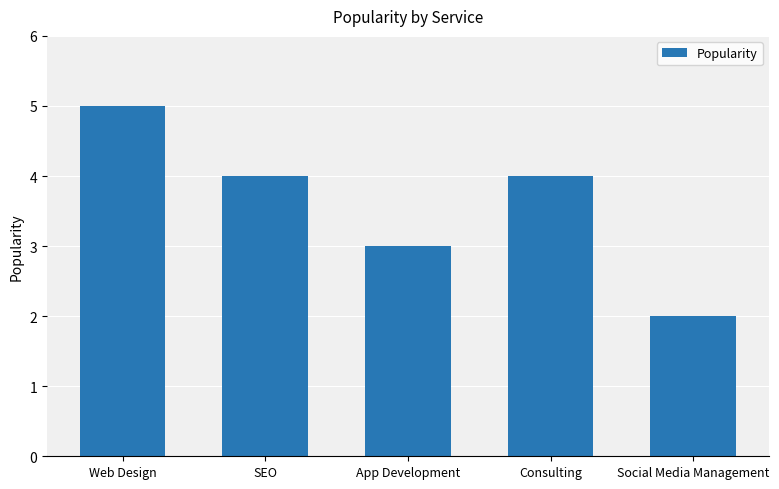

Reading left to right, transcribe all the data shown in this chart.

5	4	3	4	2